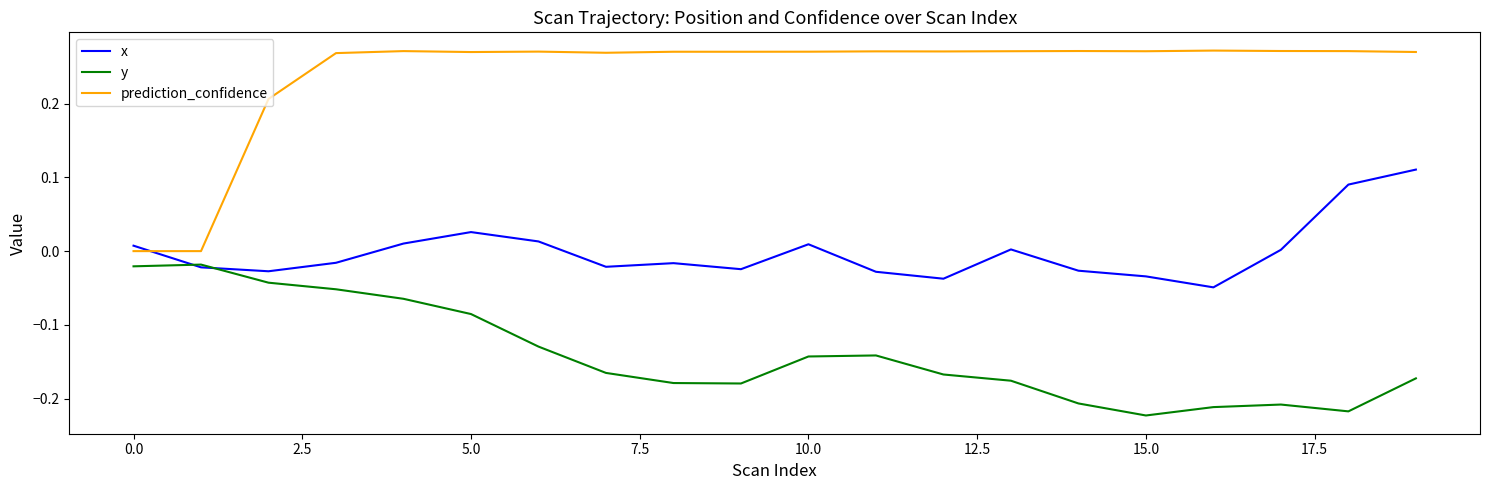

Which series has the widest spread of values?

prediction_confidence